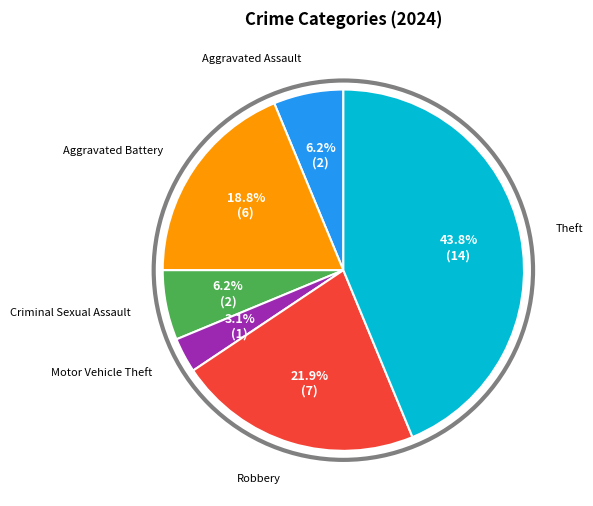

Does any single category account for the majority?

No